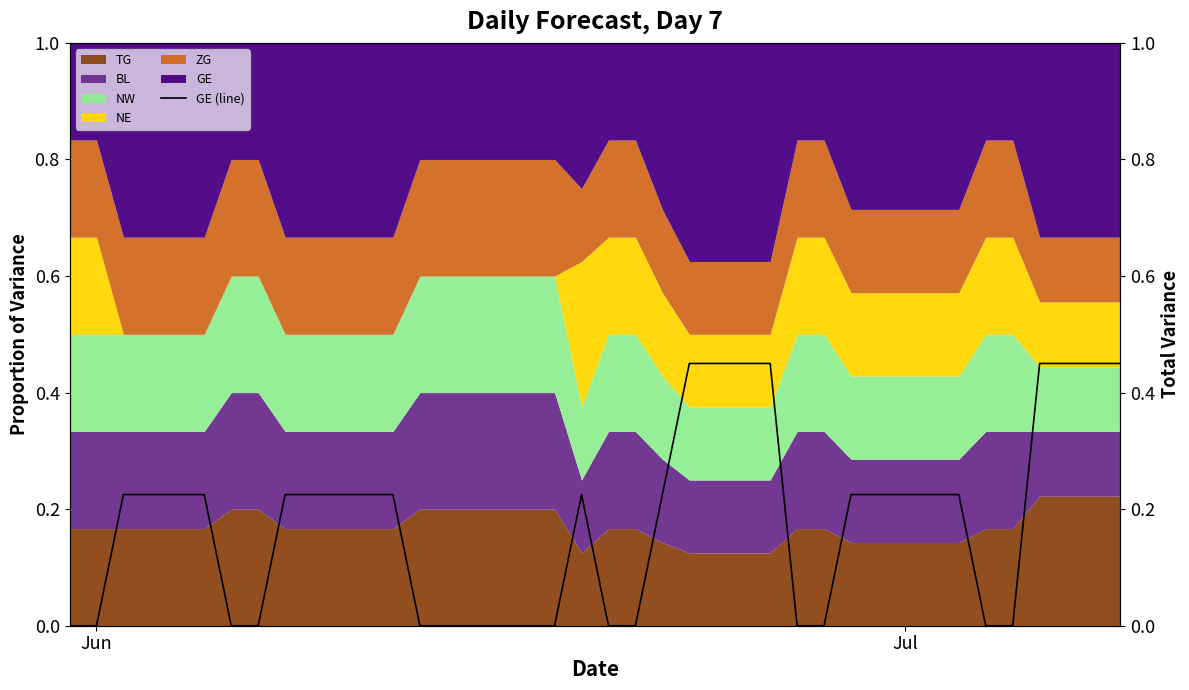

Read the value at Jul.

0.2